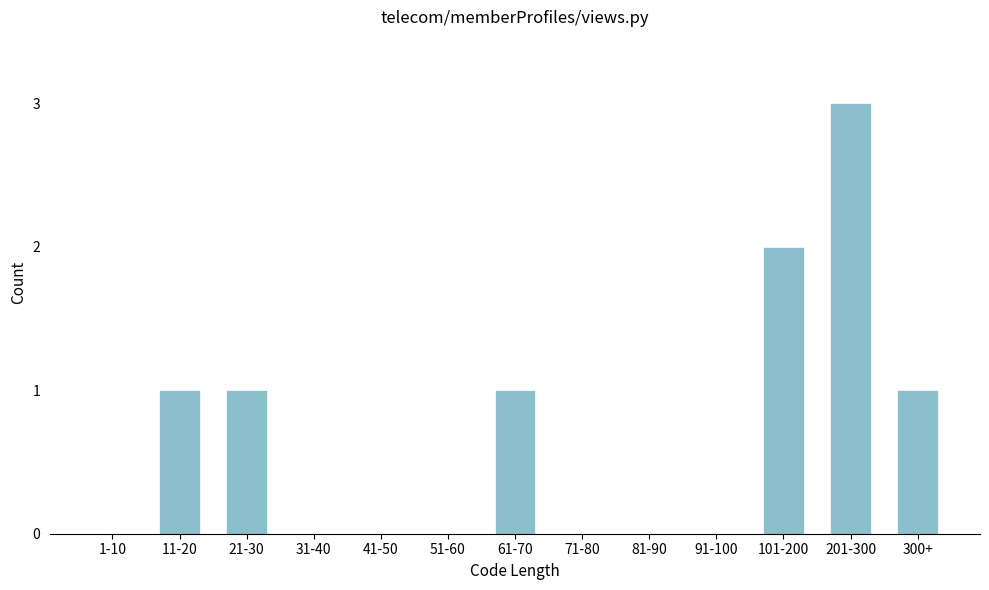

Reading left to right, extract all data points from this chart.

1-10=0	11-20=1	21-30=1	31-40=0	41-50=0	51-60=0	61-70=1	71-80=0	81-90=0	91-100=0	101-200=2	201-300=3	300+=1